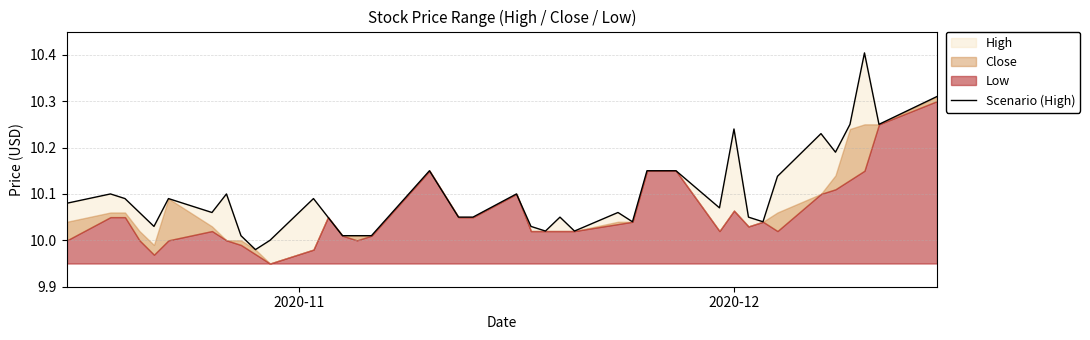

What is the difference between the maximum and minimum values?

0.4